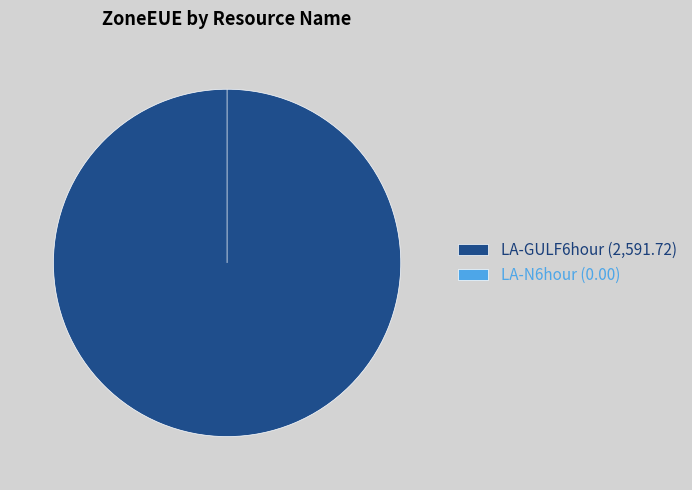

What is the change in value from LA-GULF6hour to LA-N6hour?

-2591.7